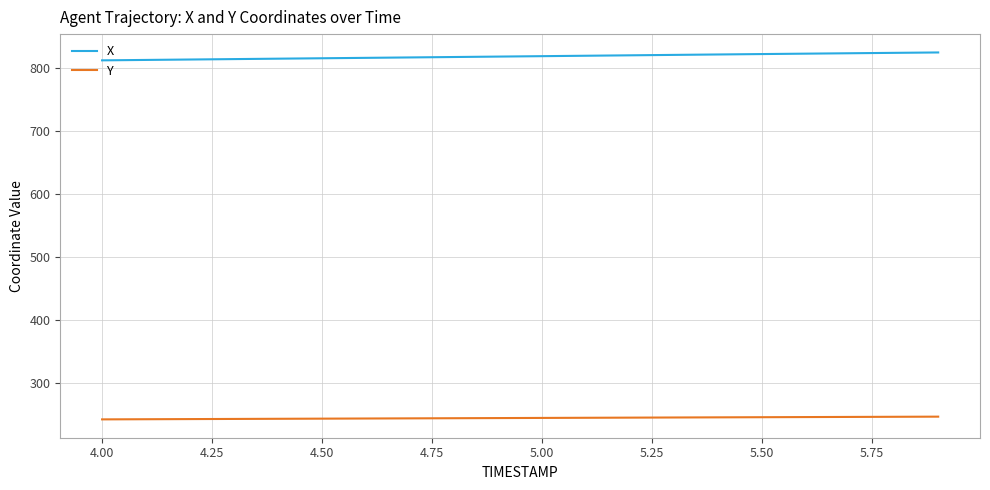

At how many categories does at least one series exceed 438?

20